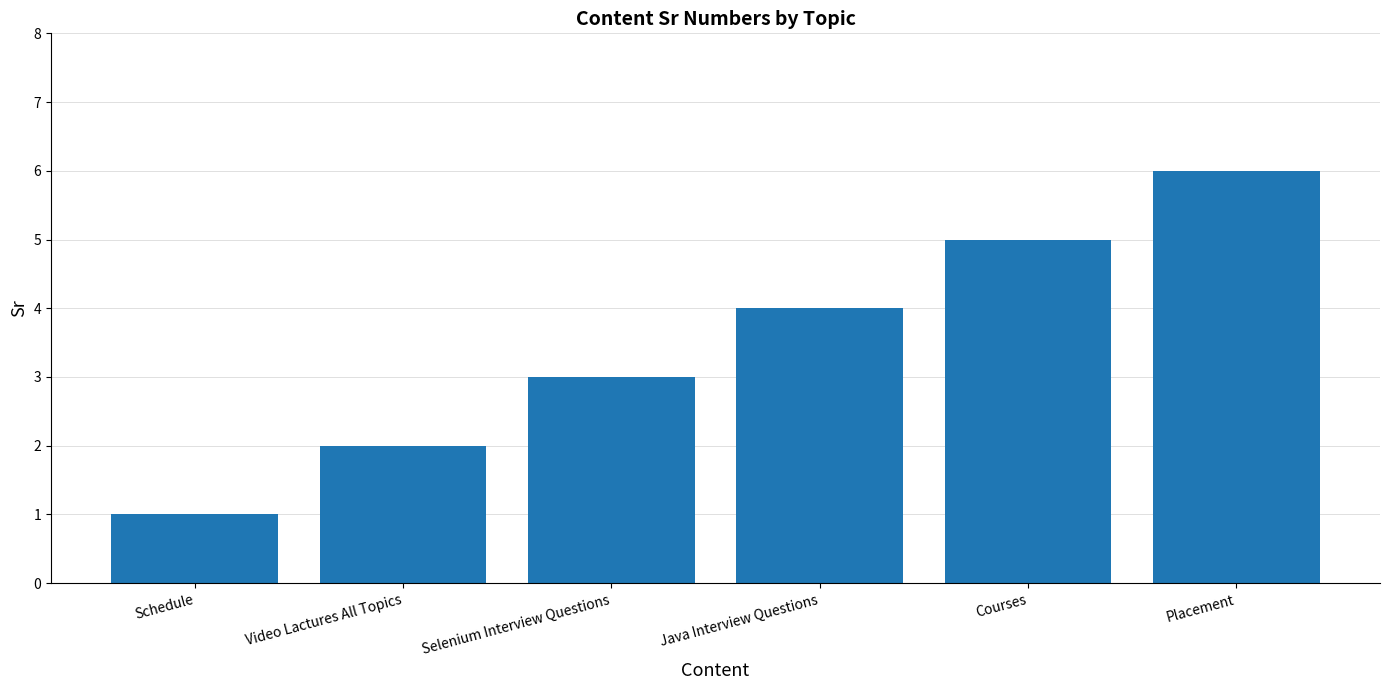

How many bars are there in total?

6